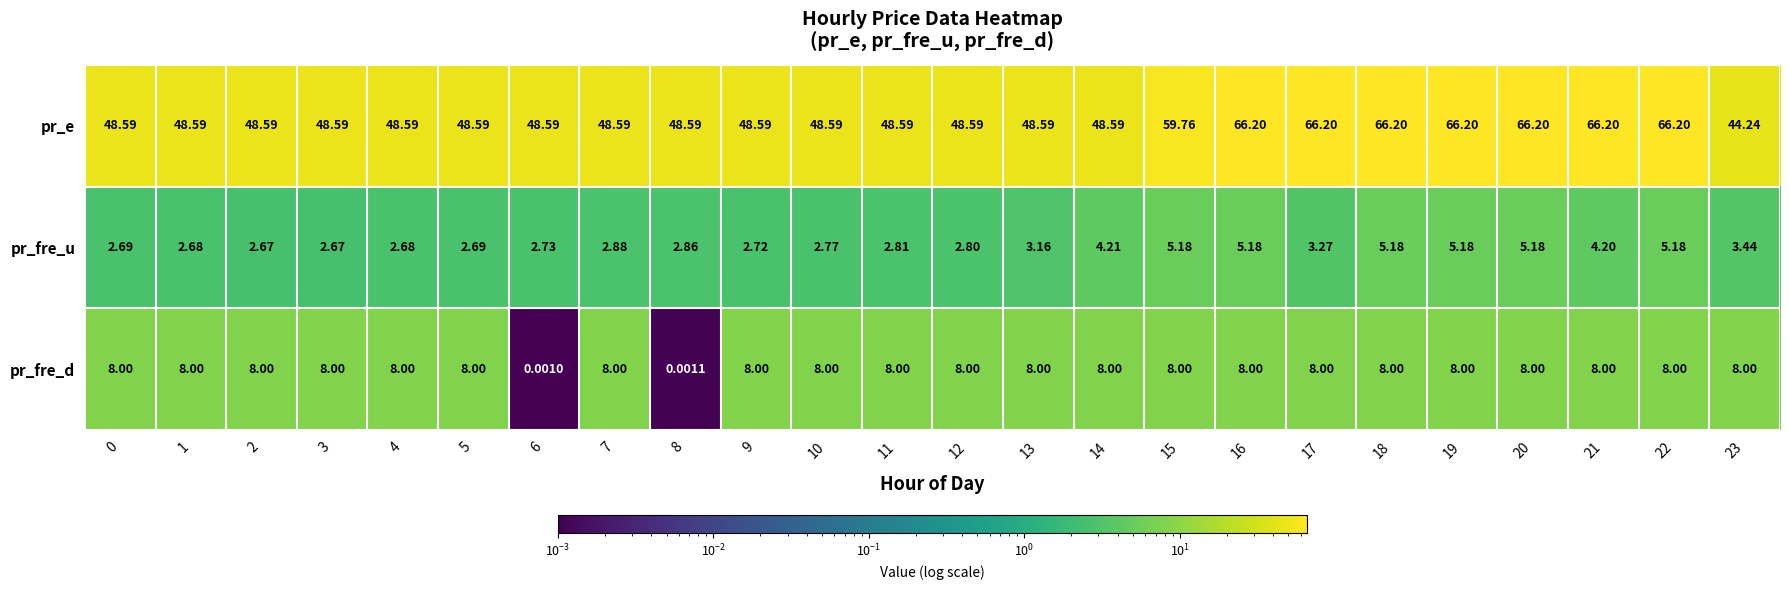

At 19, list the series in order from largest to smallest.

pr_e, pr_fre_d, pr_fre_u